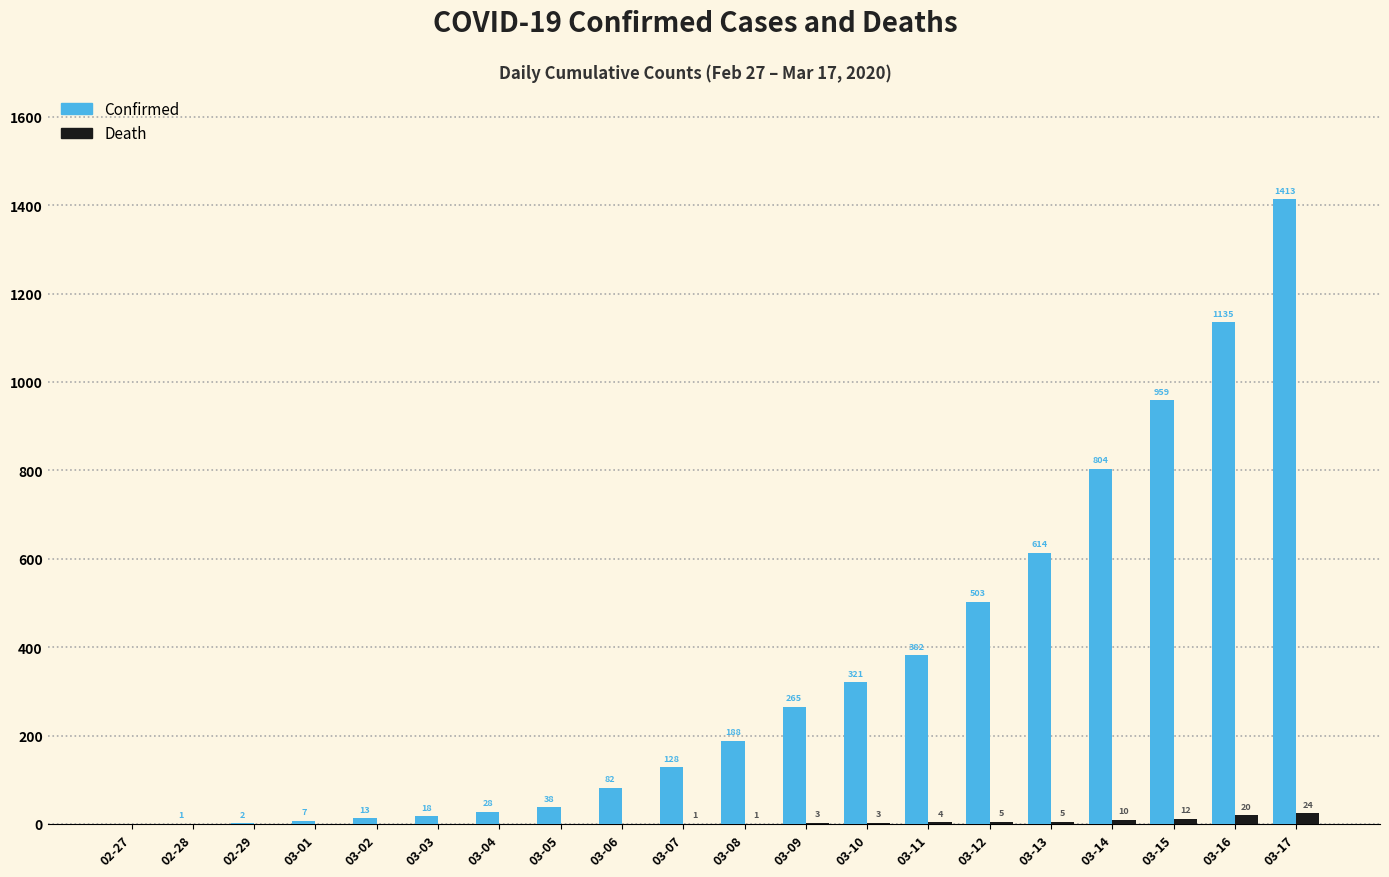

How many series are shown in this chart?

2